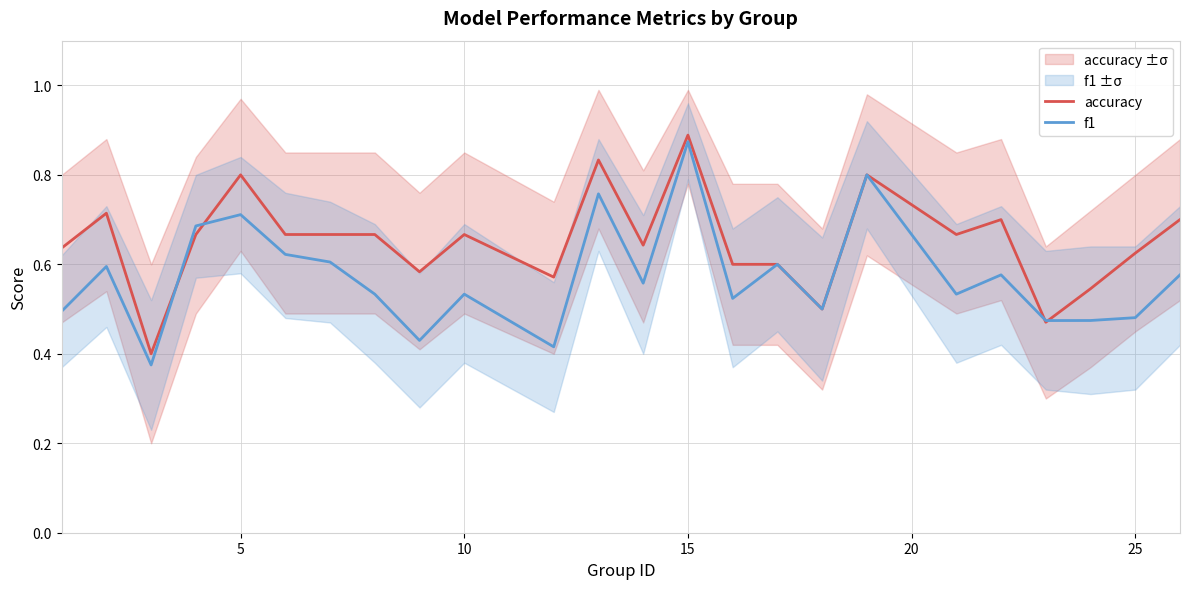

True or false: accuracy has a value of 0.3 at 10.

False